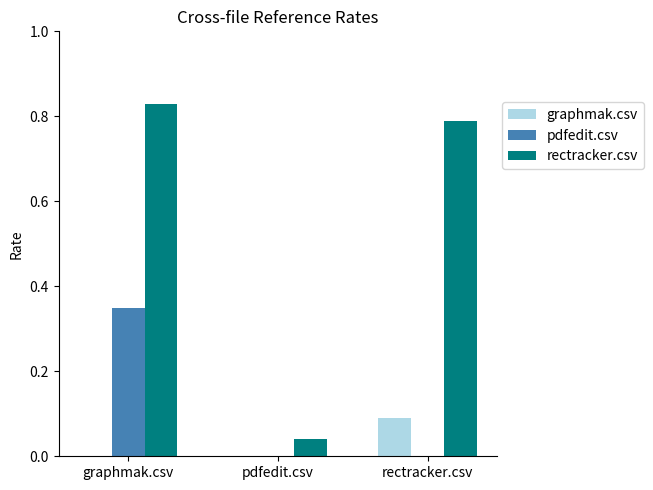

Which series changed the most between pdfedit.csv and rectracker.csv?

rectracker.csv